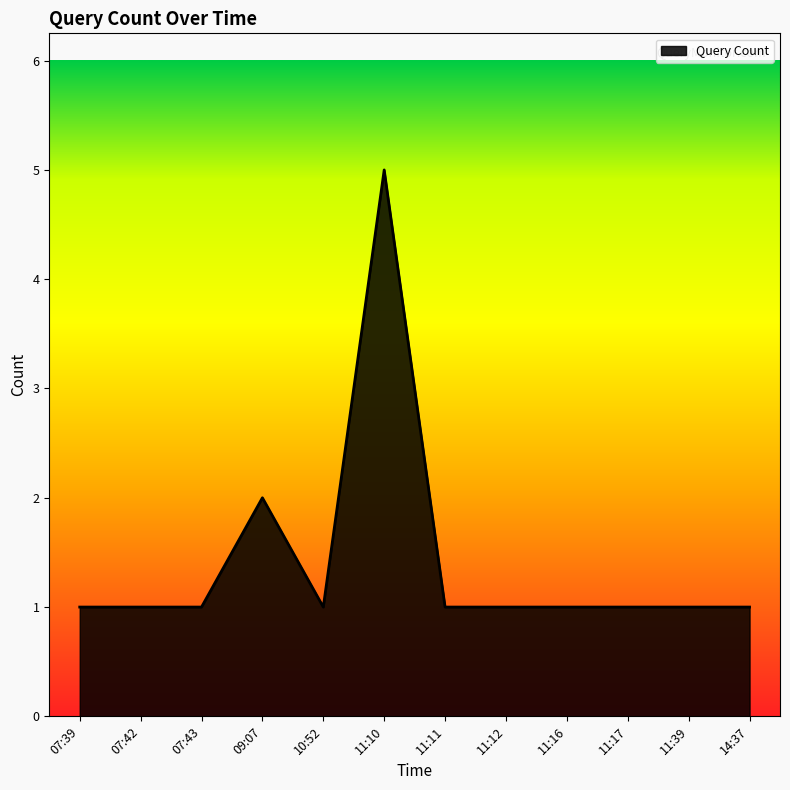

What is the difference between the maximum and minimum values?

4